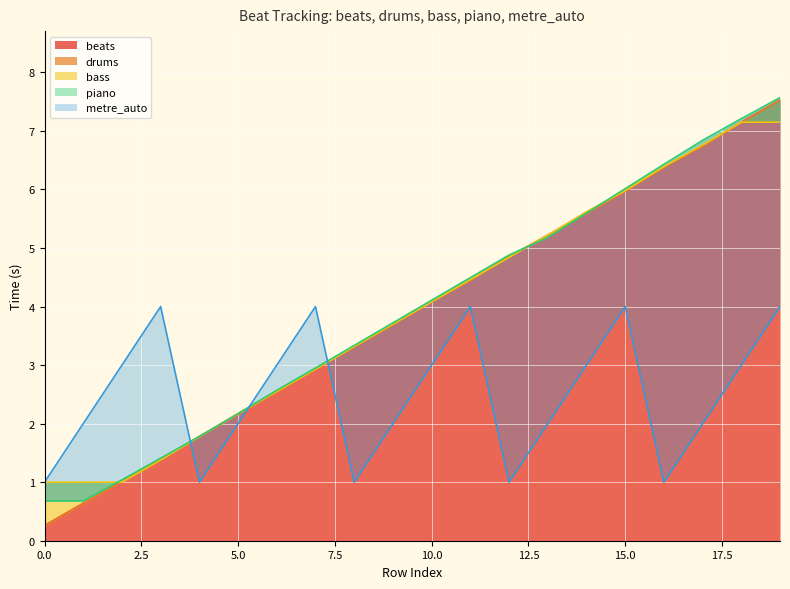

Count the metre_auto values in the range 2 to 4.

15